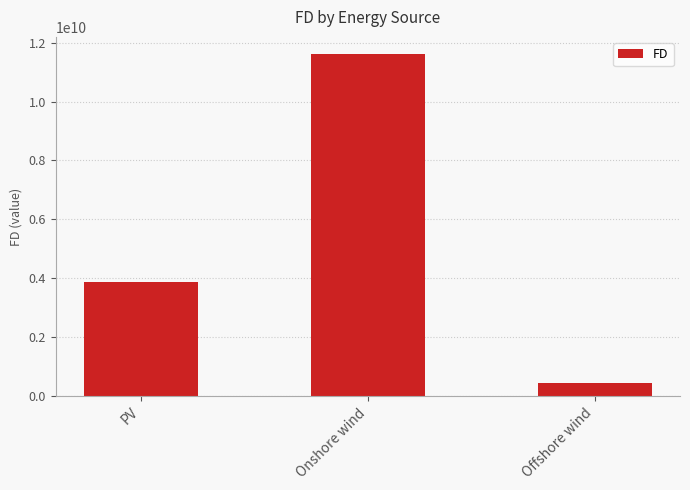

What is the difference between the maximum and second lowest values?

7745941380.6